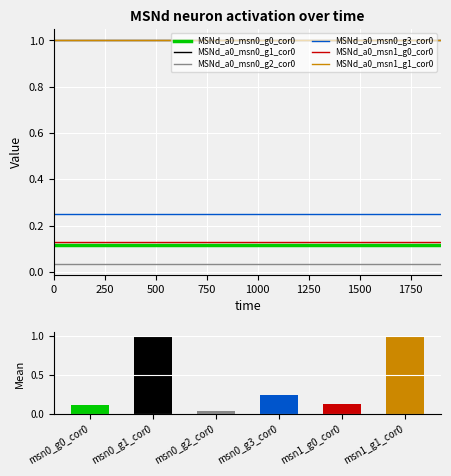

Is the value of MSNd_a0_msn0_g2_cor0 at 7 greater than the value of MSNd_a0_msn1_g1_cor0 at 1?

No